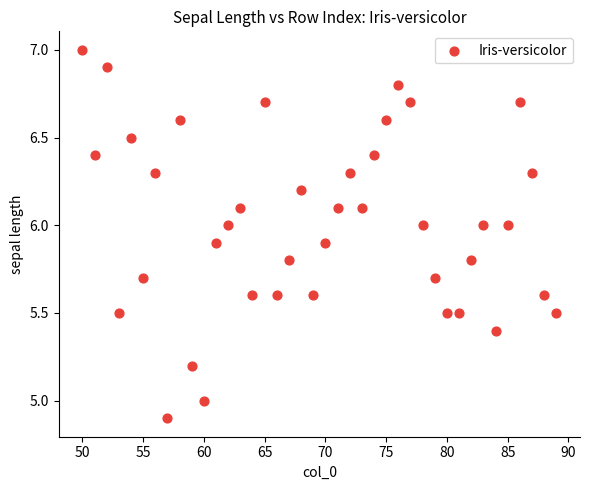

What is the range of X values (max minus min)?

39.0